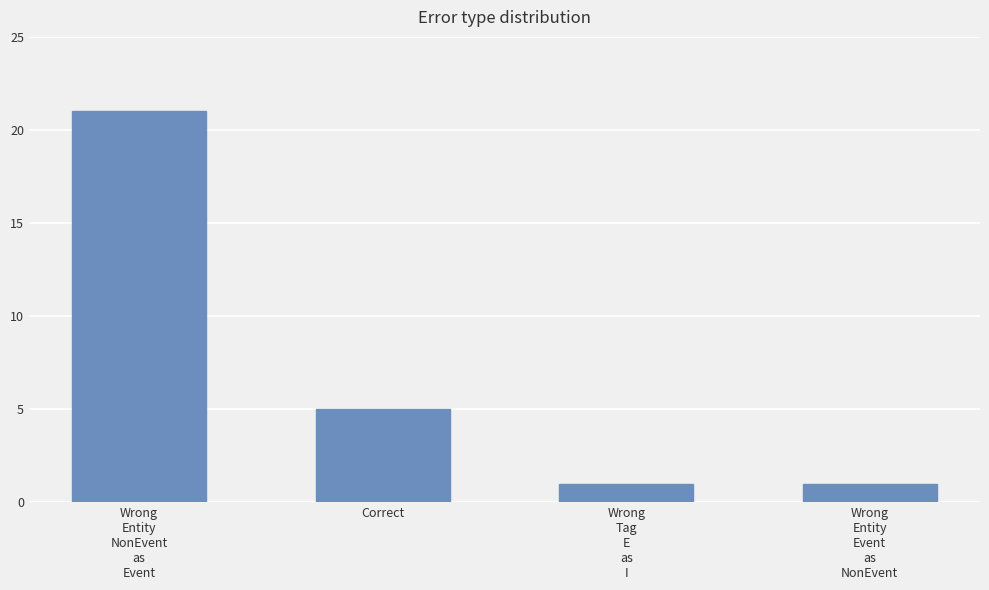

Reading right to left, what are all the values shown in this chart?

Wrong
Entity
Event
as
NonEvent=1	Wrong
Tag
E
as
I=1	Correct=5	Wrong
Entity
NonEvent
as
Event=21